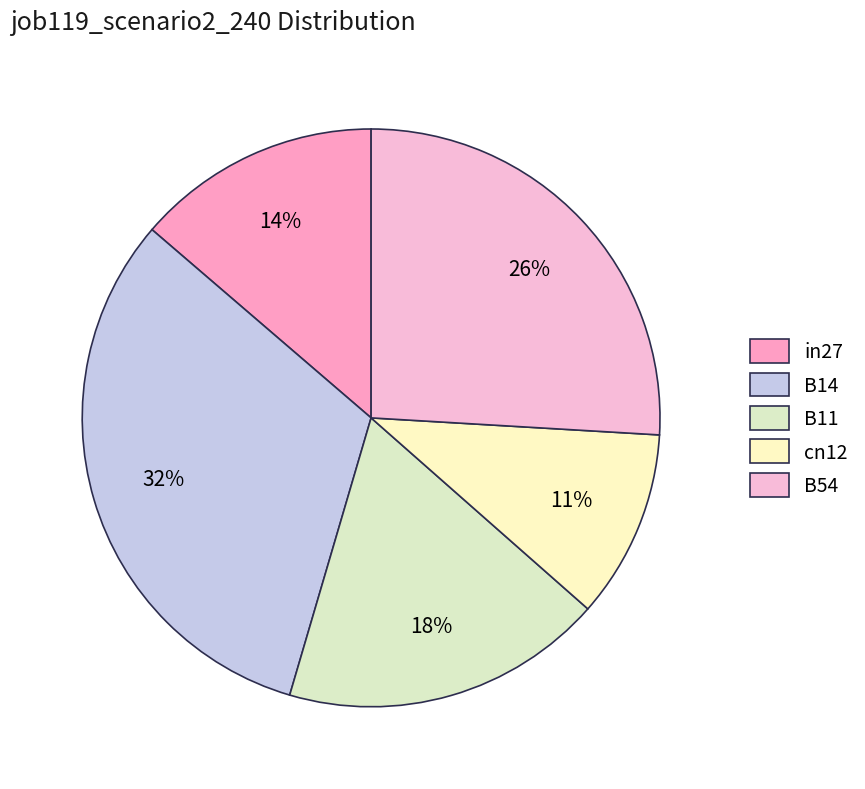

Which slice is the smallest?

cn12